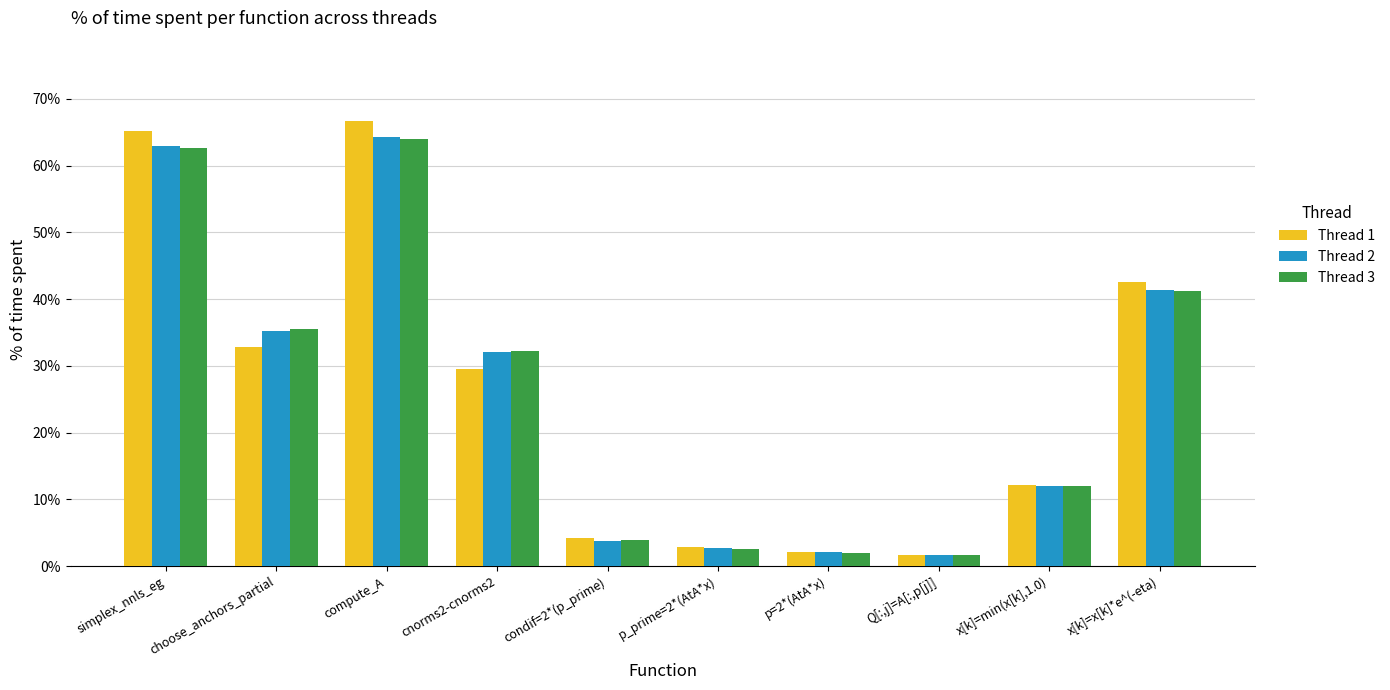

Reading left to right, what are all the values shown in this chart?

Thread 1: 0.7	0.3	0.7	0.3	0.0	0.0	0.0	0.0	0.1	0.4
Thread 2: 0.6	0.4	0.6	0.3	0.0	0.0	0.0	0.0	0.1	0.4
Thread 3: 0.6	0.4	0.6	0.3	0.0	0.0	0.0	0.0	0.1	0.4